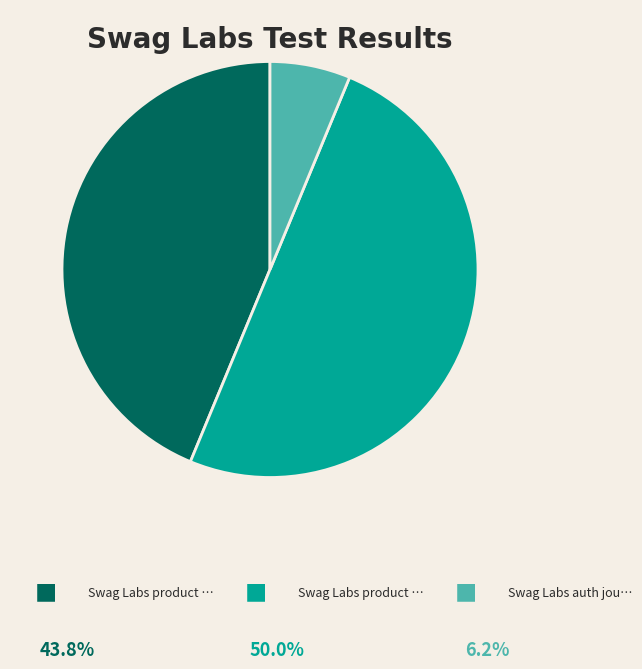

Rank the categories by value from highest to lowest.

Swag Labs product purchase journey two, Swag Labs product purchase journey One, Swag Labs auth journey